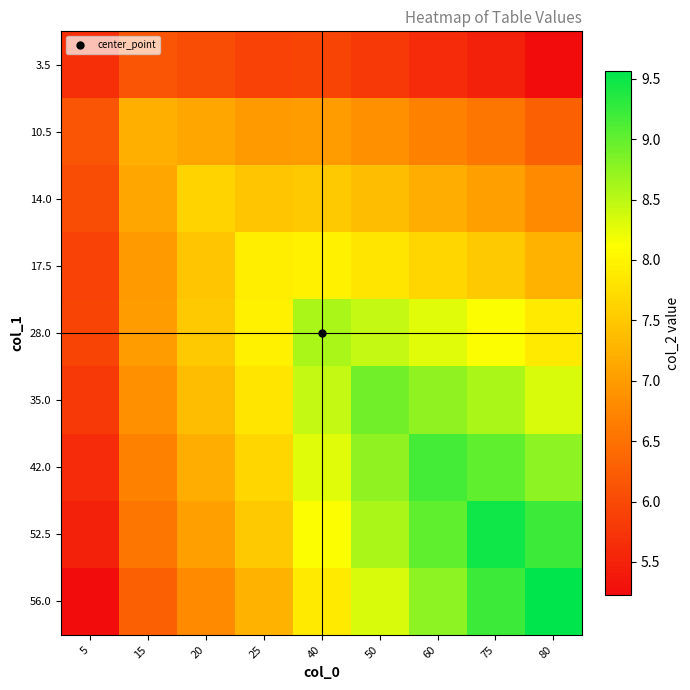

Which series has the largest total across all categories?

42.0